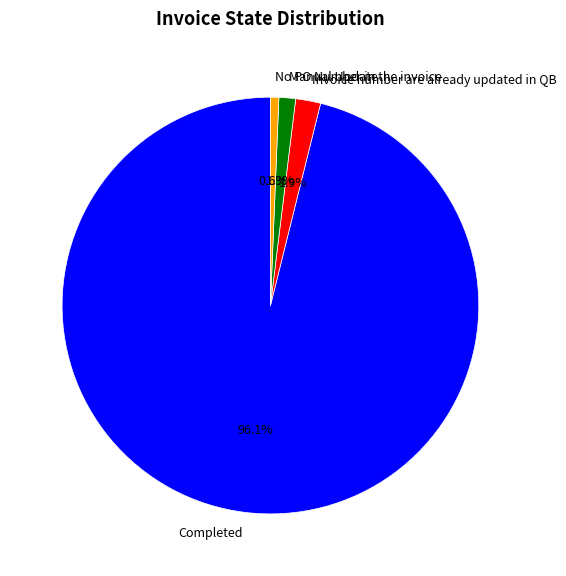

What is the total percentage of No PO Number in the invoice and Completed?

96.8%